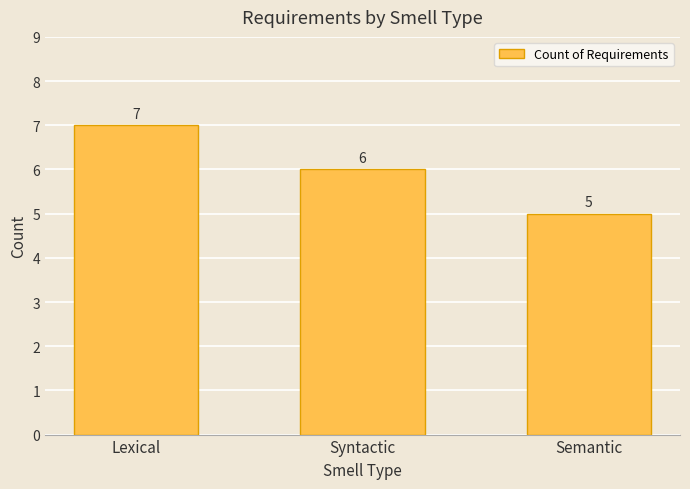

What position from the right is Semantic?

1